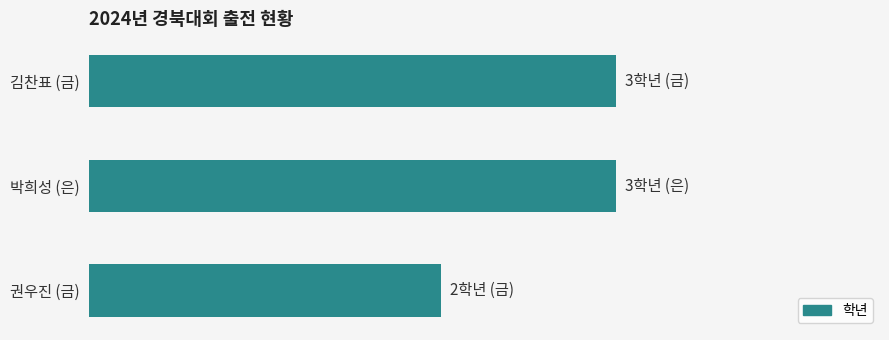

Does the chart contain any negative values?

No